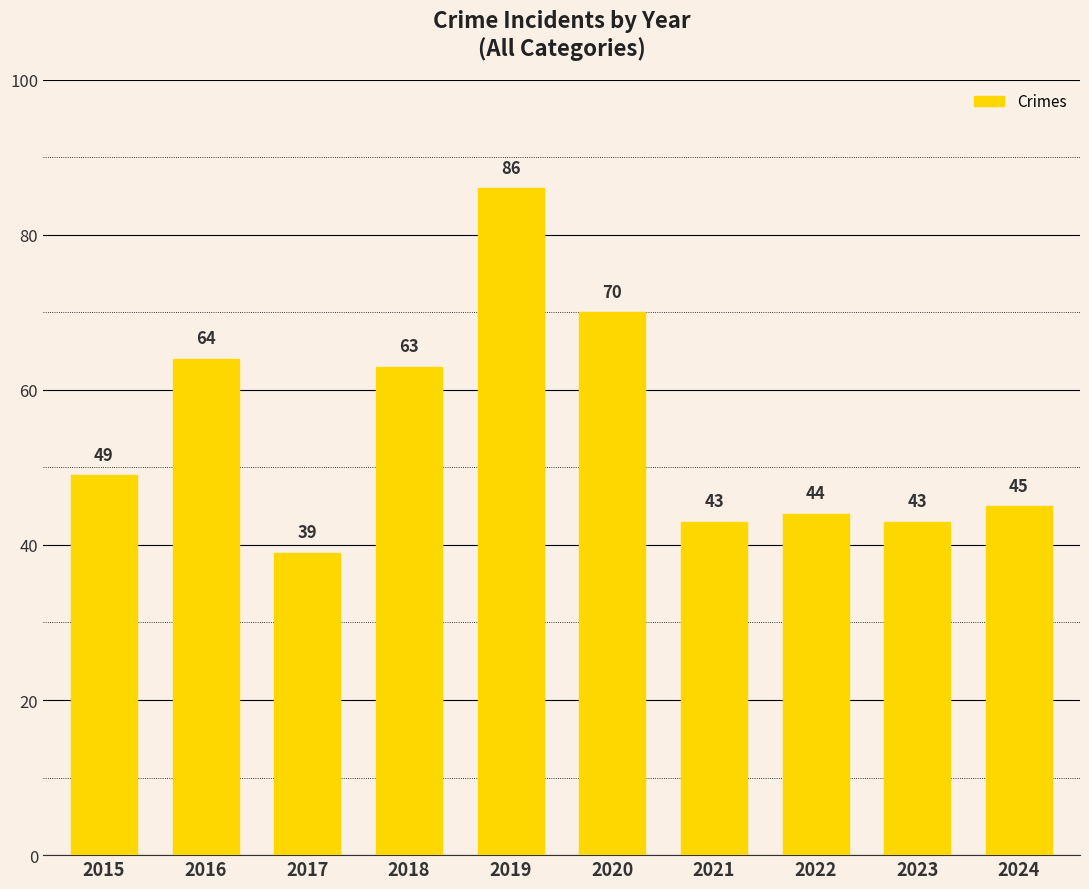

What is the value of the 5th bar from the left?

86